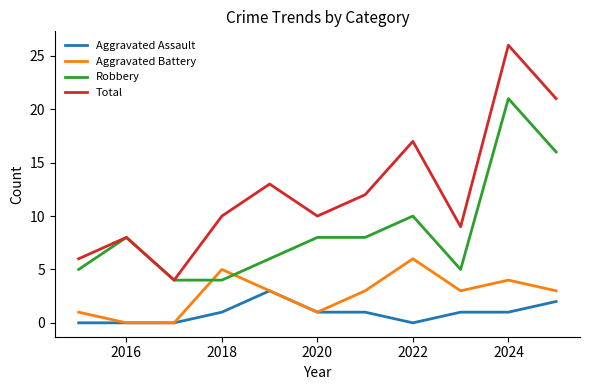

What is the difference between the maximum and minimum values in the Total series?

22